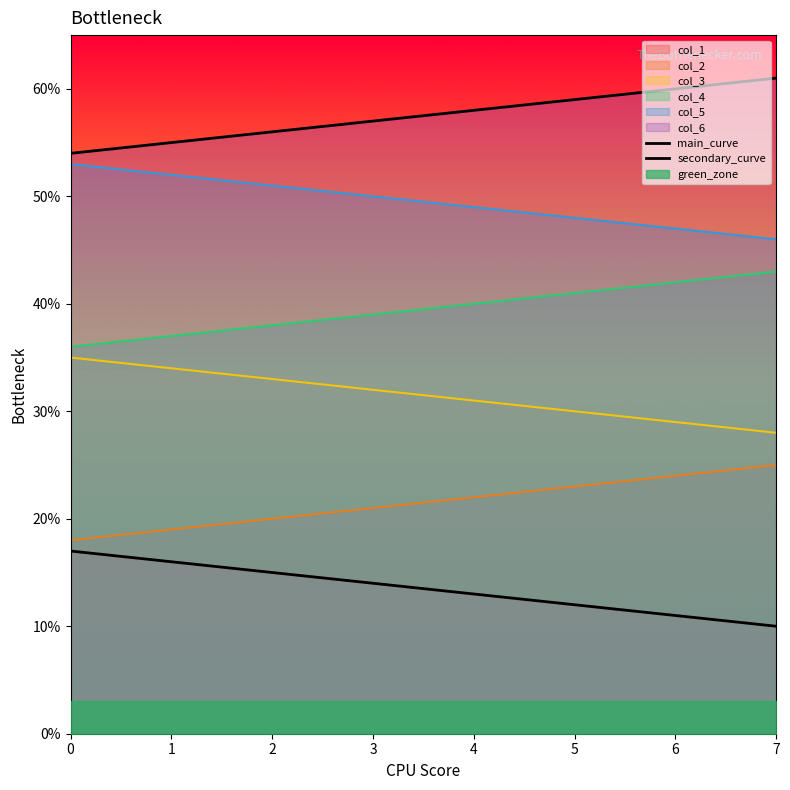

True or false: main_curve and secondary_curve intersect in this chart.

False